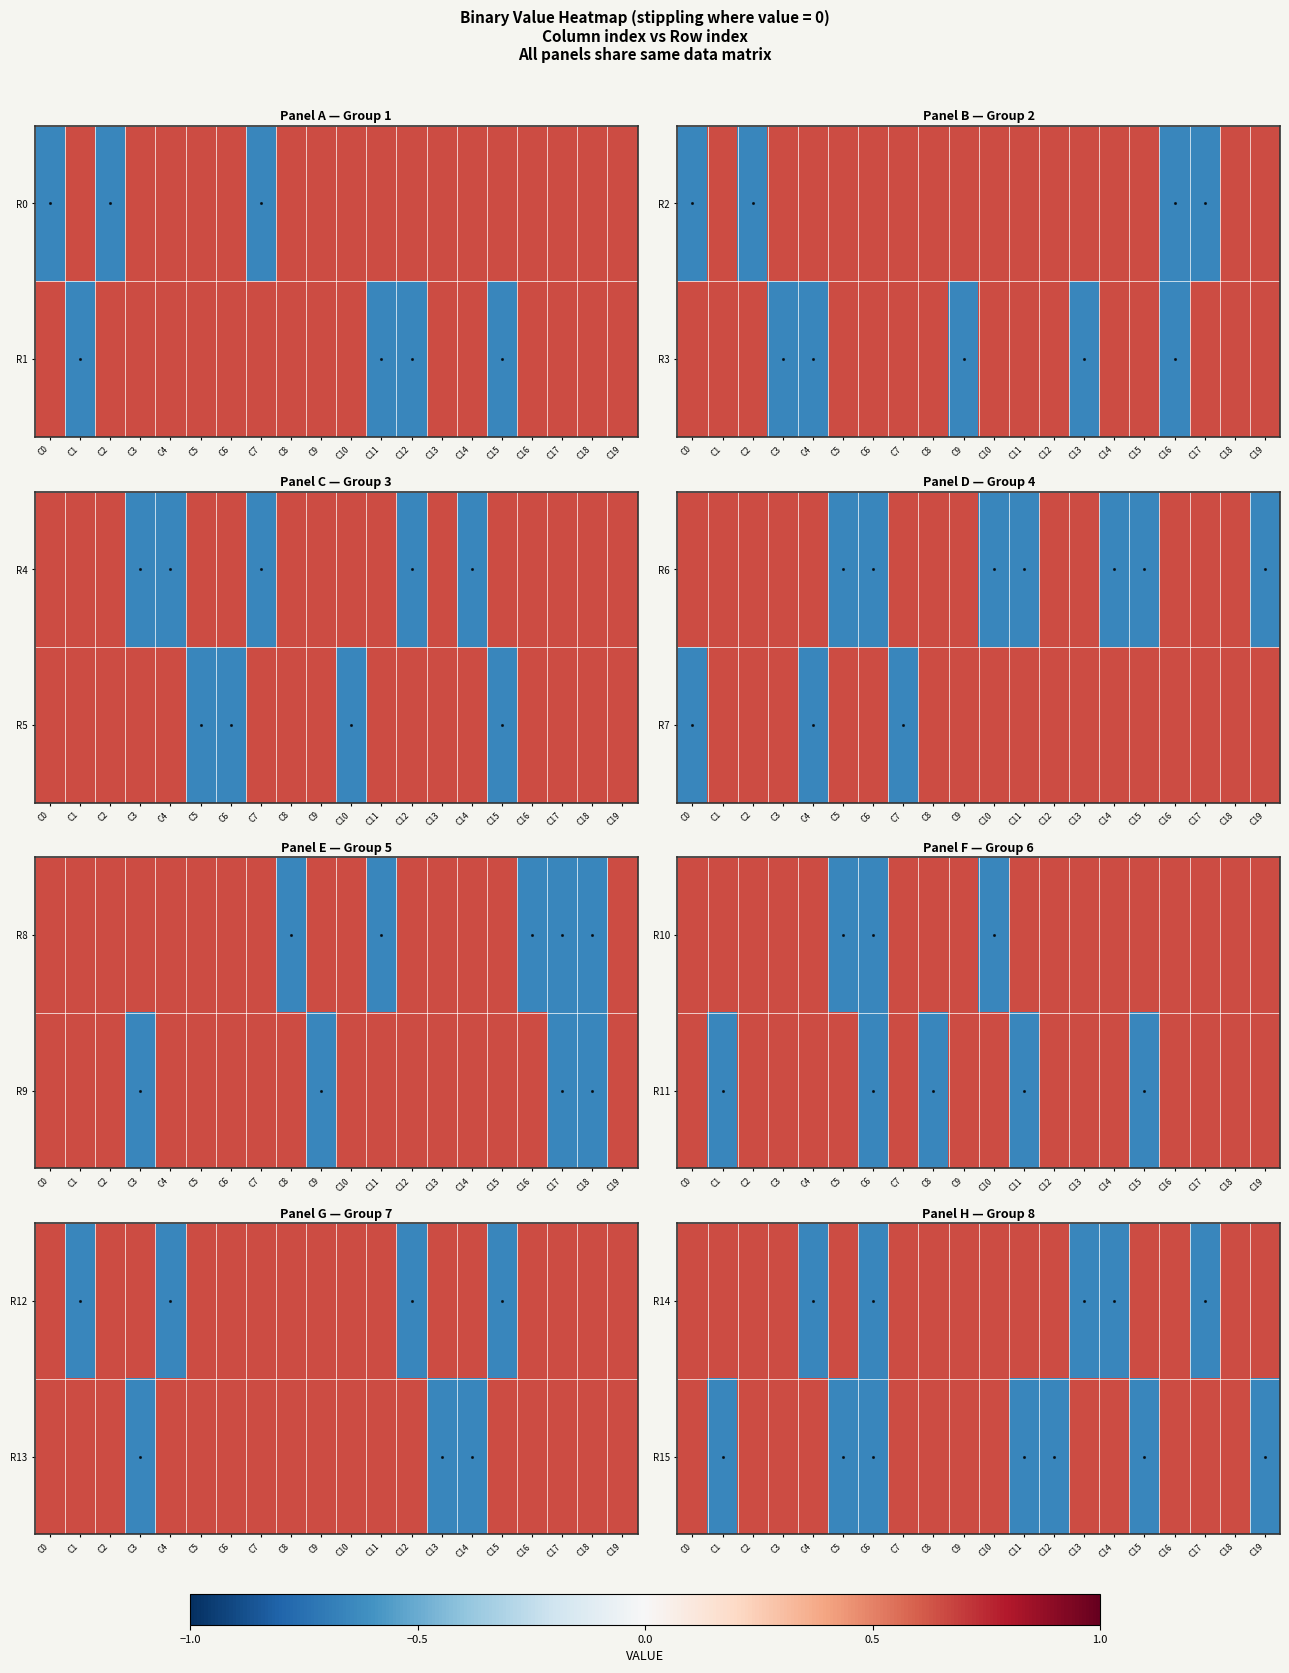

Rank the series at C17 from highest to lowest value.

R0, R1, R3, R4, R5, R6, R7, R10, R11, R12, R13, R15, R2, R8, R9, R14